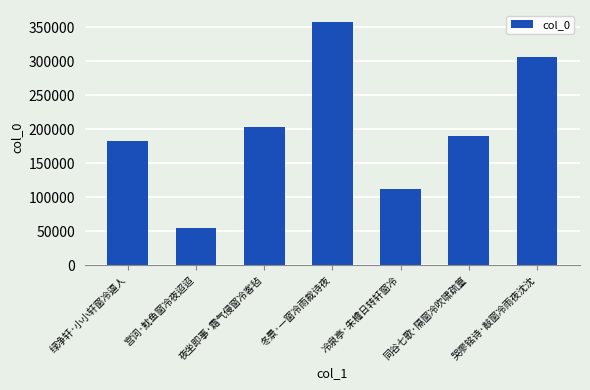

List the labels in order of value, largest first.

冬景·一窗冷雨裁诗夜, 哭廖铭诗·敲窗冷雨夜沈沈, 夜坐即事·霜气侵窗冷客毡, 同谷七歌·隔窗冷吹啸疏篁, 绿净轩·小小轩窗冷逼人, 冷泉亭·朱檐日转轩窗冷, 宫词·魫鱼窗冷夜迢迢